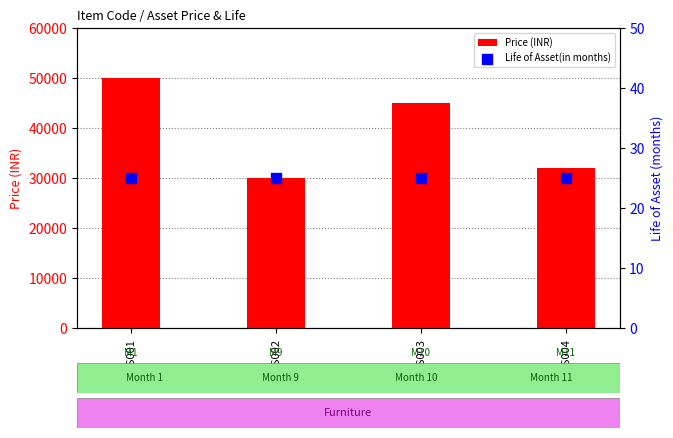

What are all the series names shown in the legend?

Price (INR), Life of Asset(in months)